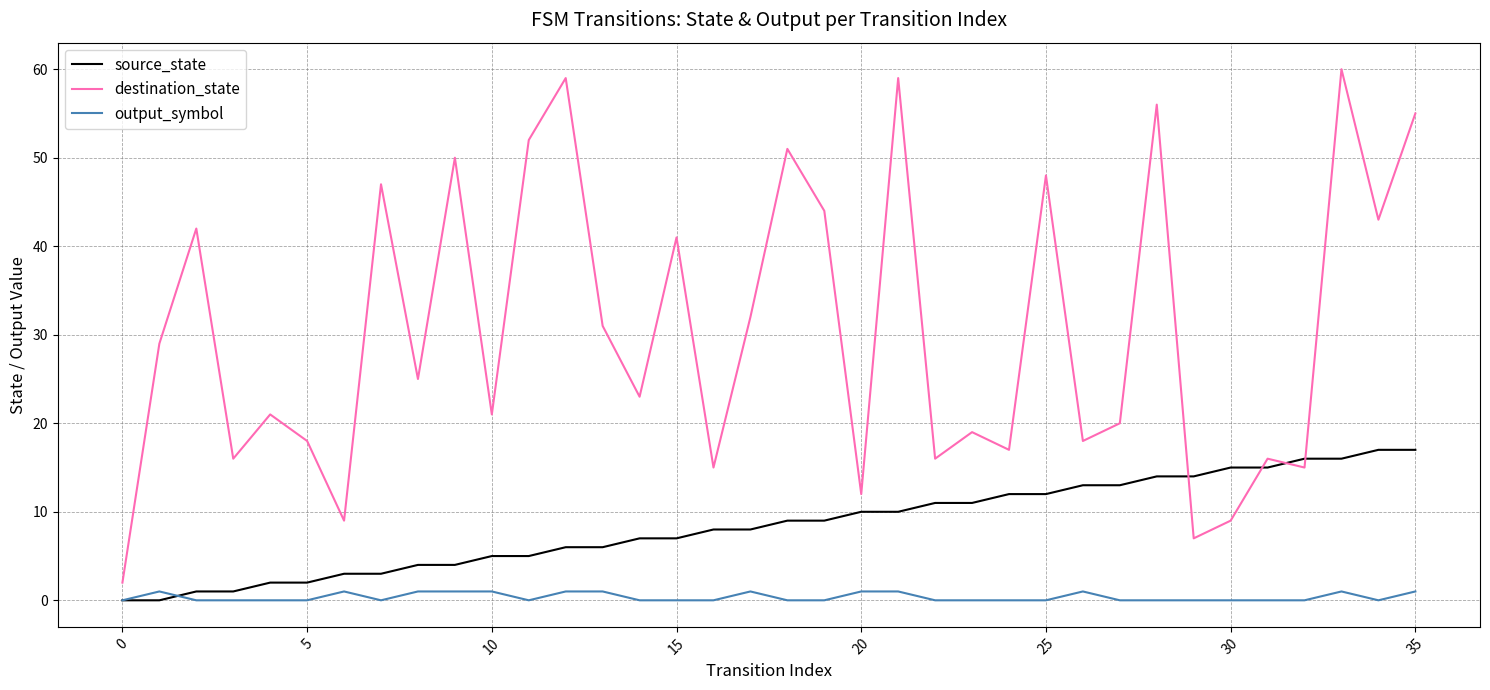

What is the greatest value displayed?

60